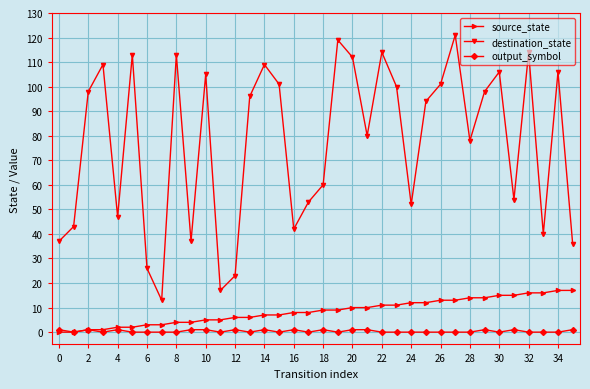

Reading right to left, what are all the values shown in this chart?

source_state: 17	17	16	16	15	15	14	14	13	13	12	12	11	11	10	10	9	9	8	8	7	7	6	6	5	5	4	4	3	3	2	2	1	1	0	0
destination_state: 36	106	40	114	54	106	98	78	121	101	94	52	100	114	80	112	119	60	53	42	101	109	96	23	17	105	37	113	13	26	113	47	109	98	43	37
output_symbol: 1	0	0	0	1	0	1	0	0	0	0	0	0	0	1	1	0	1	0	1	0	1	0	1	0	1	1	0	0	0	0	1	0	1	0	1